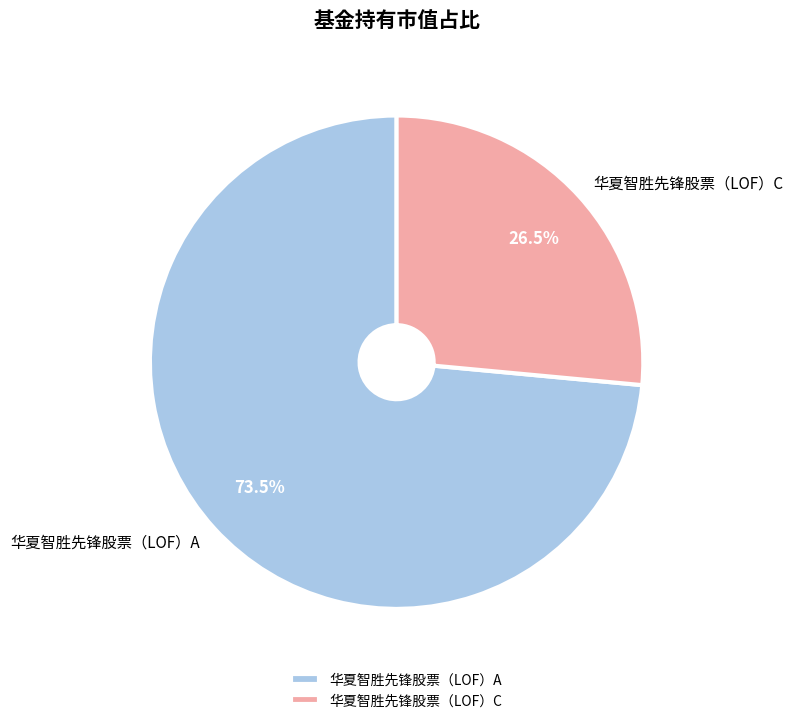

Rank the categories by value from lowest to highest.

华夏智胜先锋股票（LOF）C, 华夏智胜先锋股票（LOF）A